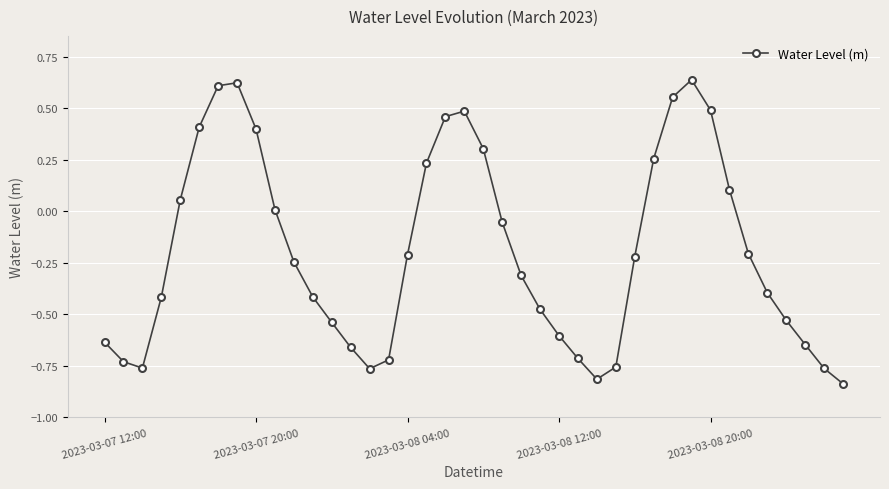

Does the chart have visible grid lines?

Yes